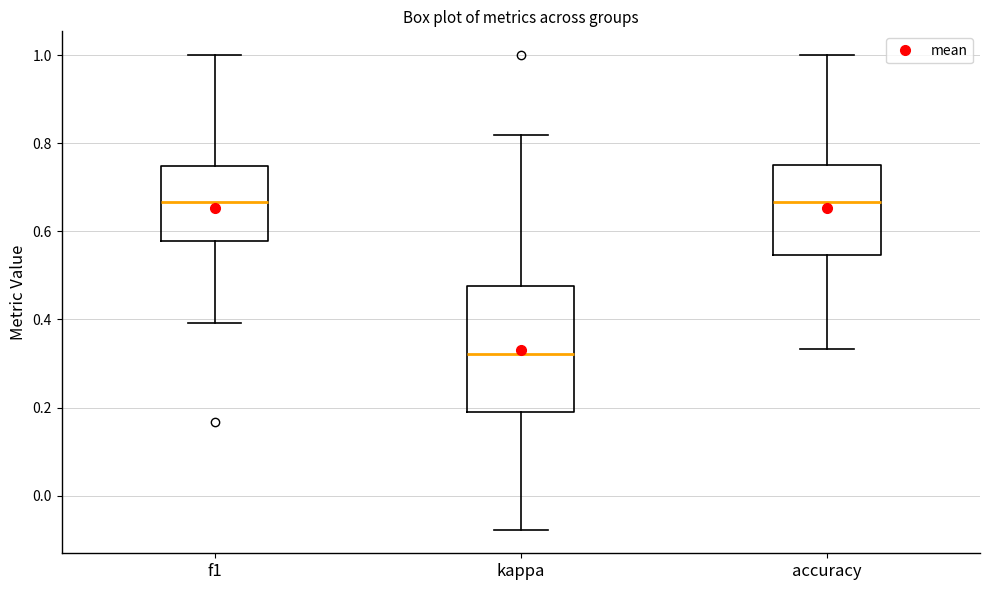

Reading left to right, transcribe this box plot: for each box, give where its median line is, the range the box spans, and where its two whiskers end, as read against the y-axis. The values are not printed on the chart, so give them approximately, as read against the axis.

f1: median 0.66, box 0.58 to 0.74, whiskers 0.40 to 1.00
kappa: median 0.32, box 0.20 to 0.48, whiskers -0.08 to 0.82
accuracy: median 0.66, box 0.54 to 0.76, whiskers 0.34 to 1.00